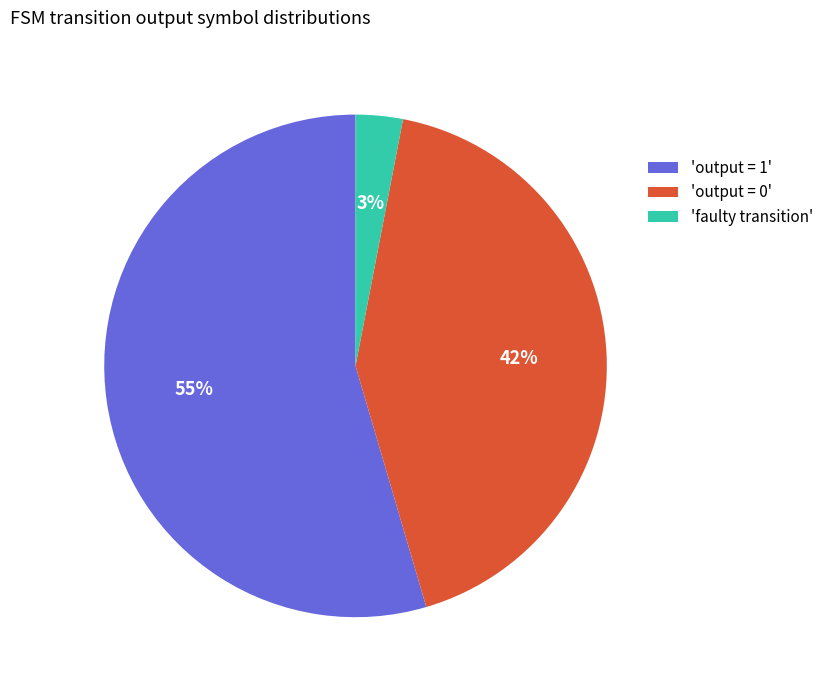

Is it true that 'output = 0' is 42% of the pie?

True